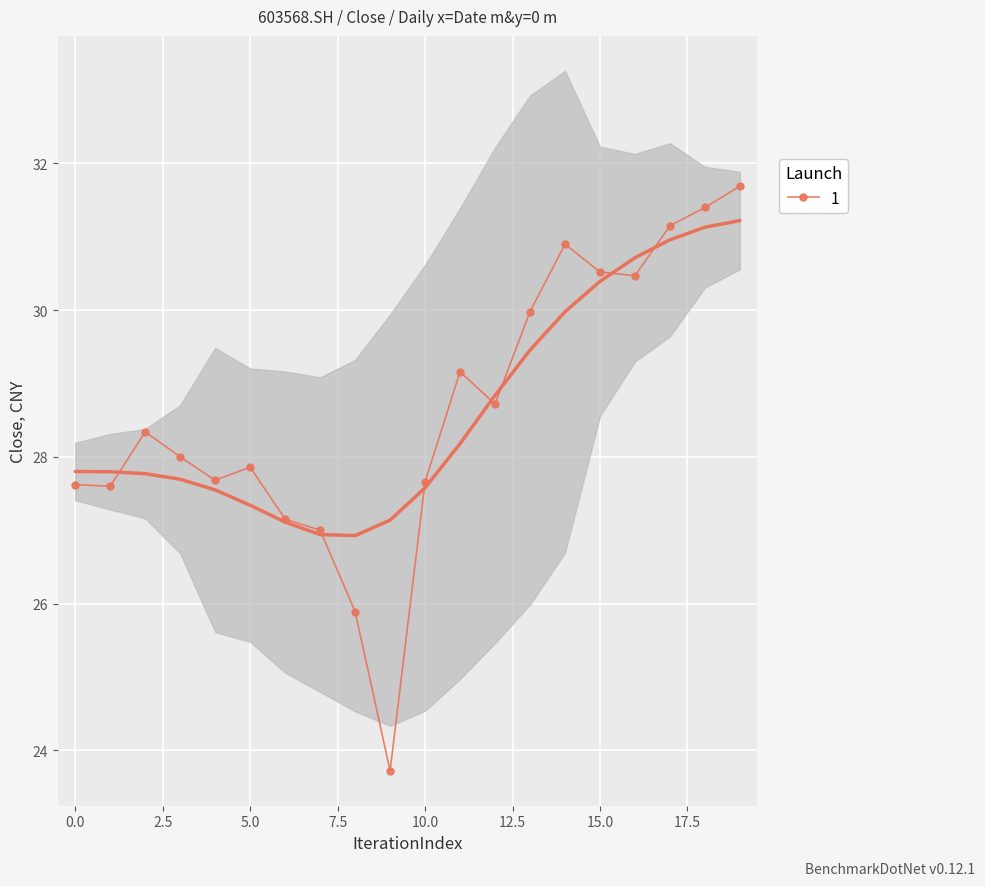

Rank the categories by value from lowest to highest.

9, 8, 7, 6, 1, 0, 10, 4, 5, 3, 2, 12, 11, 13, 16, 15, 14, 17, 18, 19